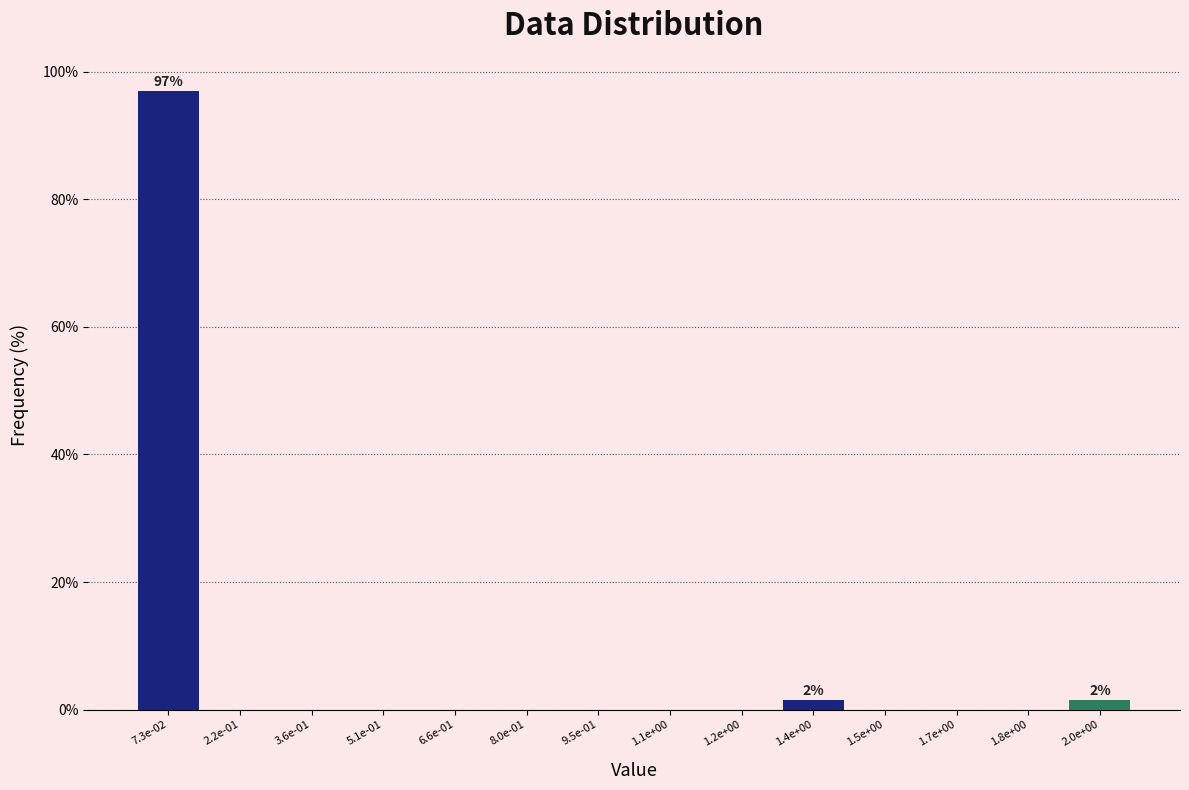

Reading left to right, transcribe all the data shown in this chart.

7.3e-02=97.0	2.2e-01=0.0	3.6e-01=0.0	5.1e-01=0.0	6.6e-01=0.0	8.0e-01=0.0	9.5e-01=0.0	1.1e+00=0.0	1.2e+00=0.0	1.4e+00=1.5	1.5e+00=0.0	1.7e+00=0.0	1.8e+00=0.0	2.0e+00=1.5